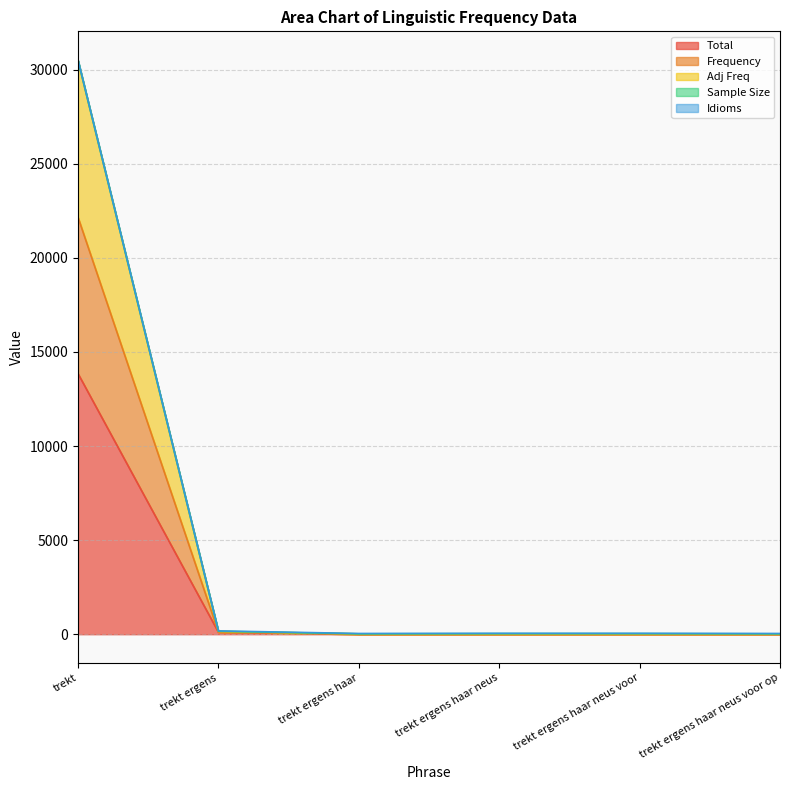

Between trekt ergens haar neus voor op and trekt ergens haar, which is larger?

trekt ergens haar neus voor op